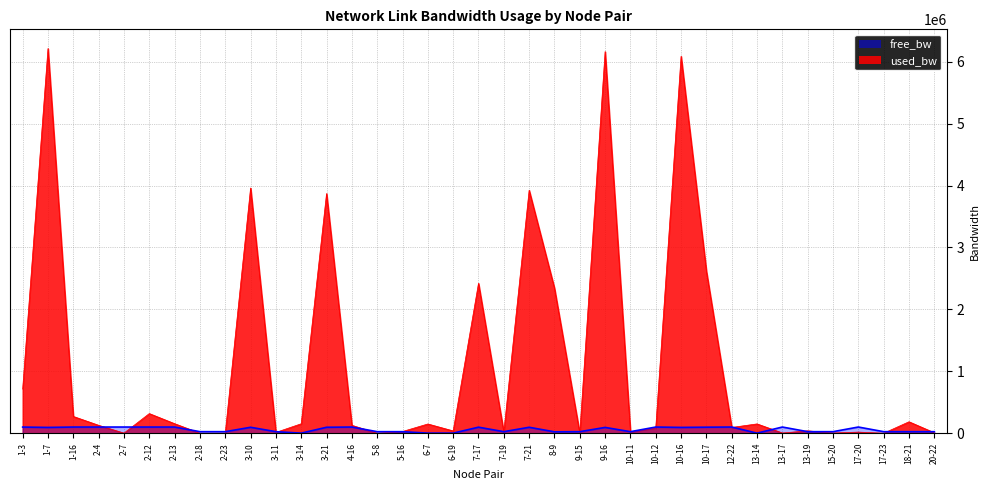

Which category has the highest value across all series?

1-7